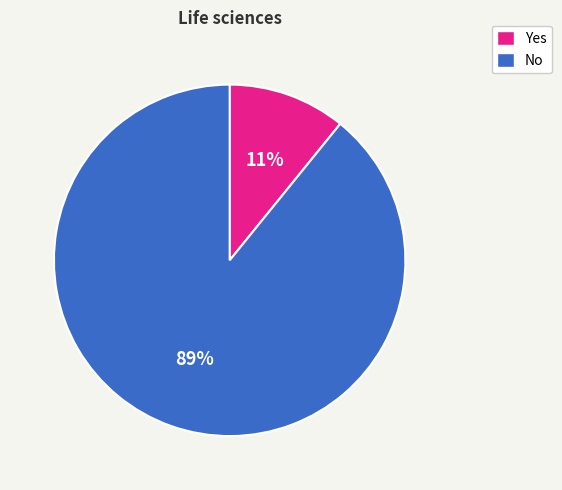

Is there any slice that represents more than half of the pie?

Yes